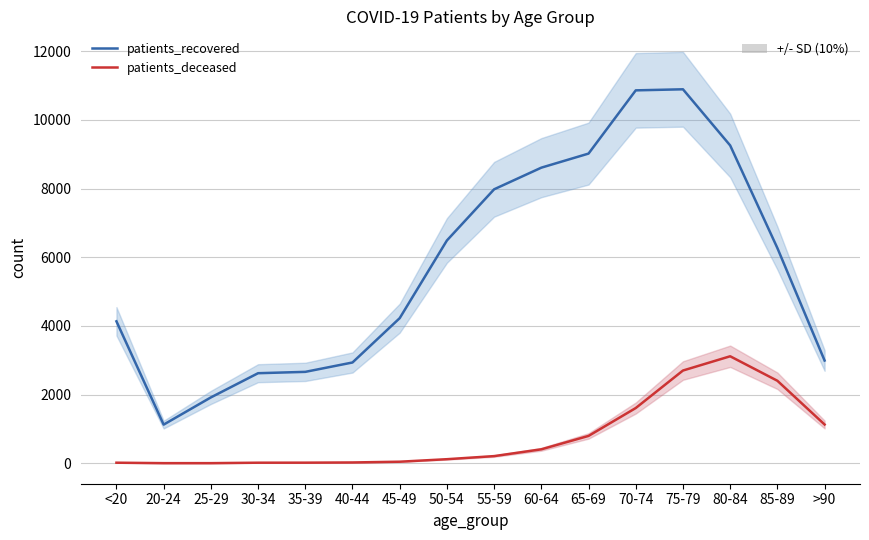

At how many categories does at least one series exceed 6199?

8